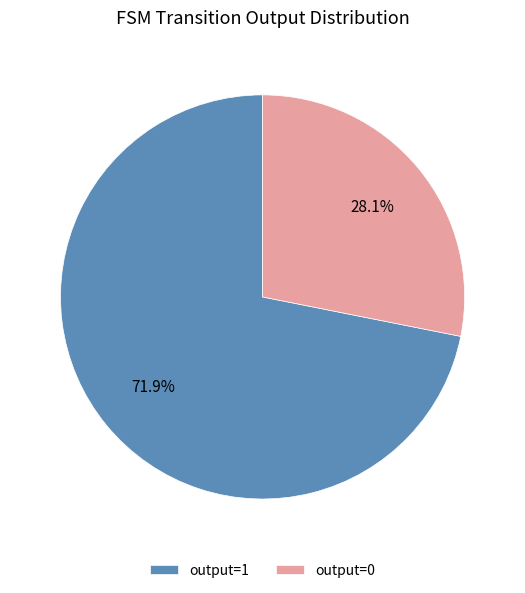

How many segments does this pie chart have?

2